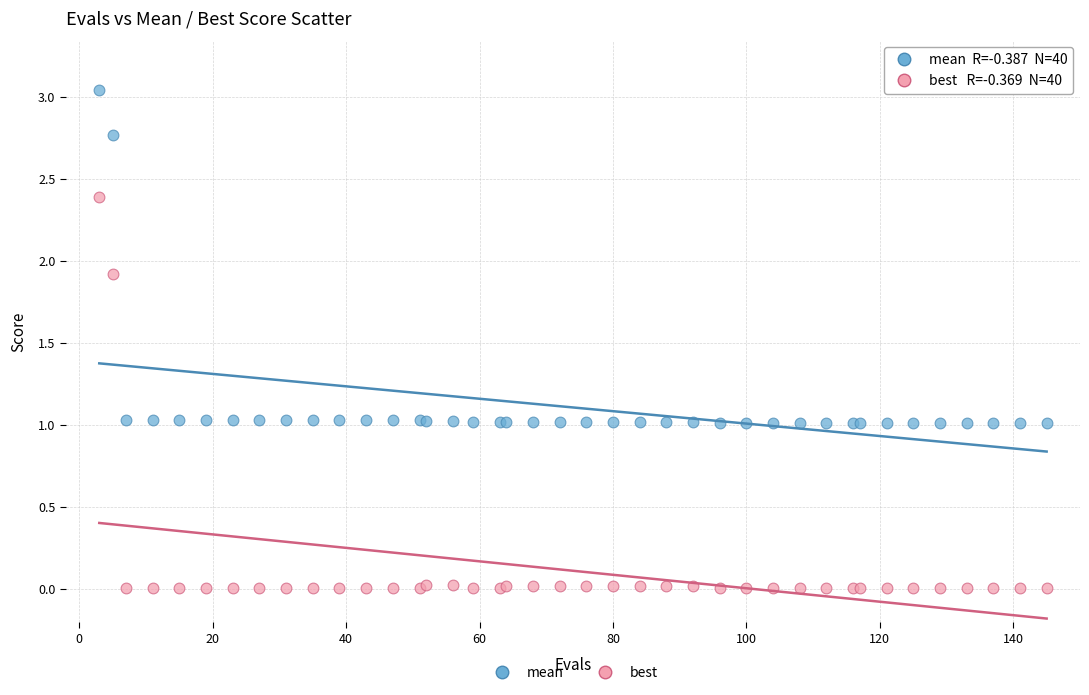

What are all the series names shown in the legend?

mean, best